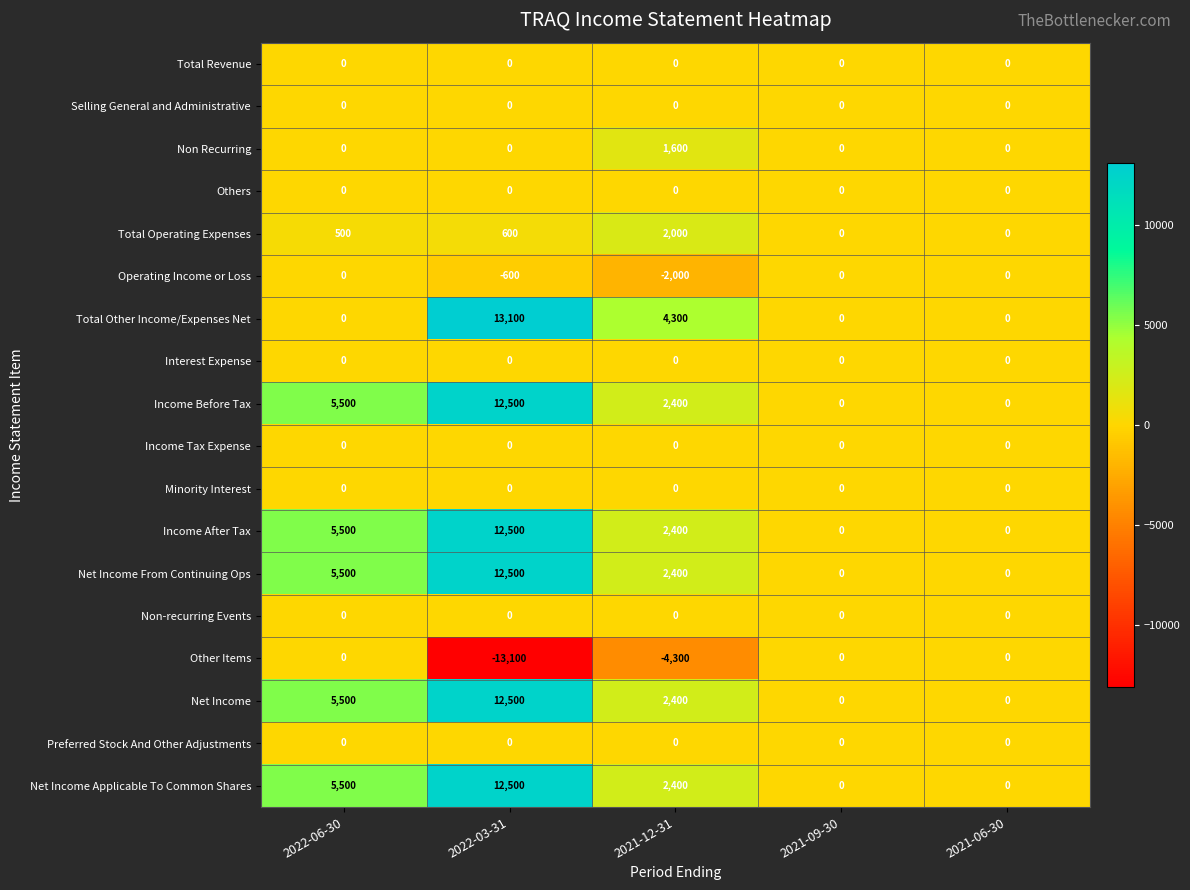

What is the sum of the Net Income values at 2022-03-31 and 2021-06-30?

12500